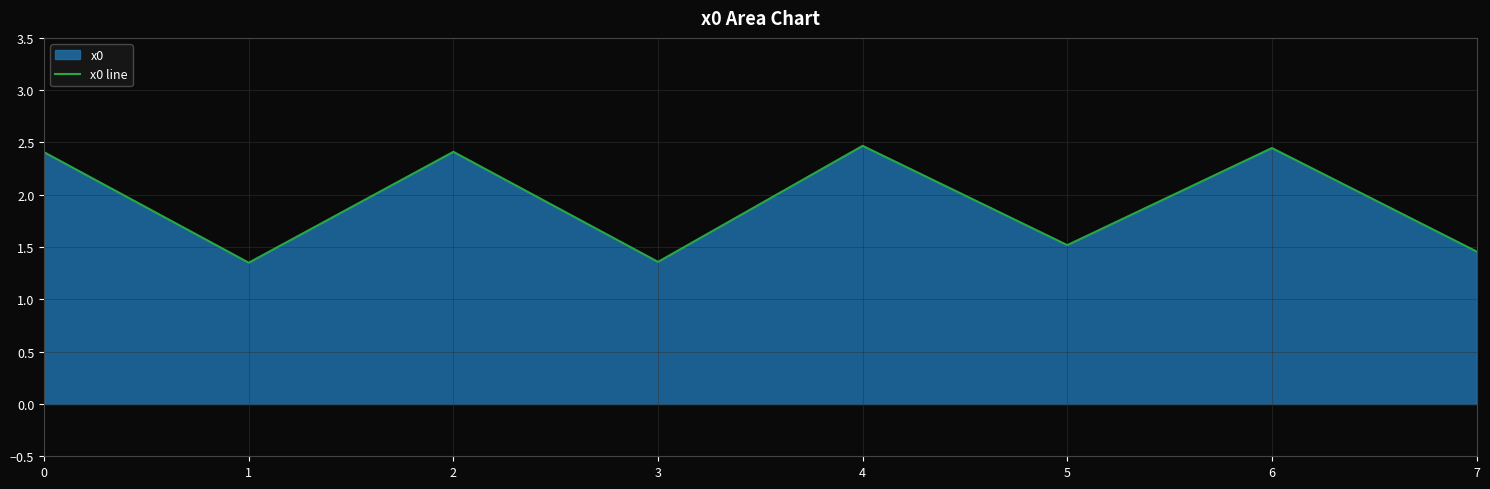

Where is the first local maximum?

2